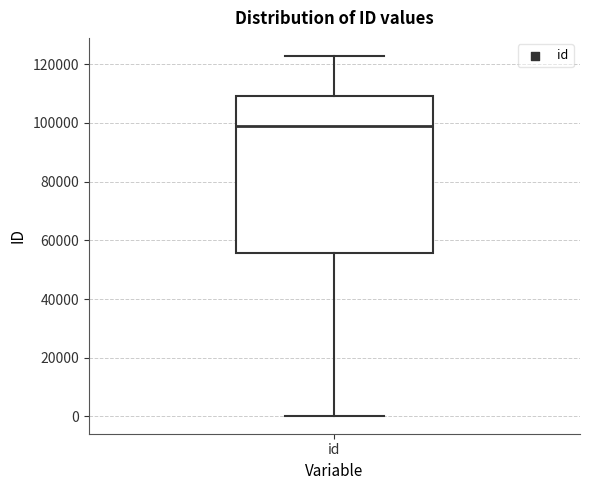

Transcribe this box plot: give where the median line is, the range the box spans, and where the two whiskers end, as read against the y-axis. The values are not printed on the chart, so give them approximately, as read against the axis.

median 98000, box 56000 to 110000, whiskers 0 to 122000